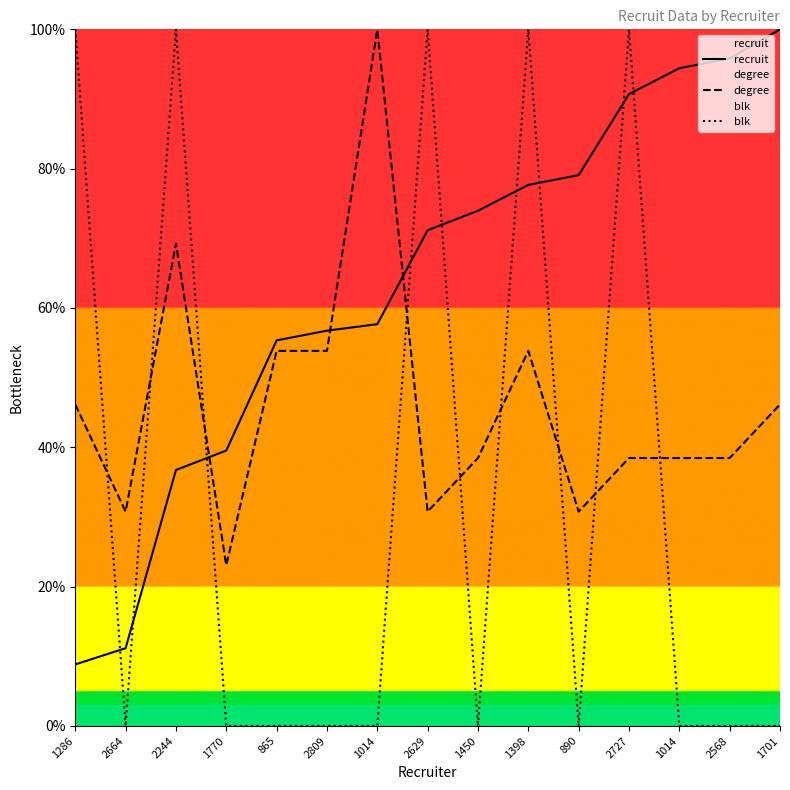

Reading right to left, transcribe all the data shown in this chart.

recruit: 100.0	95.8	94.4	90.7	79.1	77.7	74.0	71.2	57.7	56.7	55.3	39.5	36.7	11.2	8.8
degree: 46.2	38.5	38.5	38.5	30.8	53.8	38.5	30.8	100.0	53.8	53.8	23.1	69.2	30.8	46.2
blk: 0.0	0.0	0.0	100.0	0.0	100.0	0.0	100.0	0.0	0.0	0.0	0.0	100.0	0.0	100.0